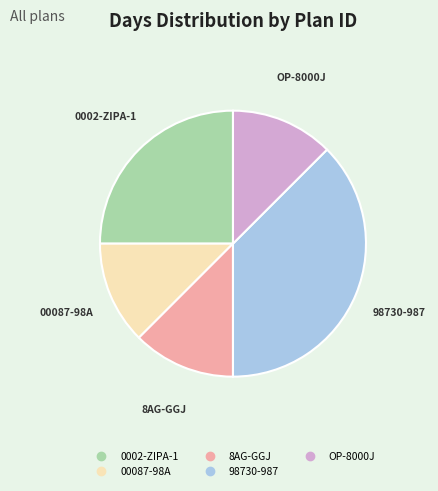

Is there any slice that represents more than half of the pie?

No